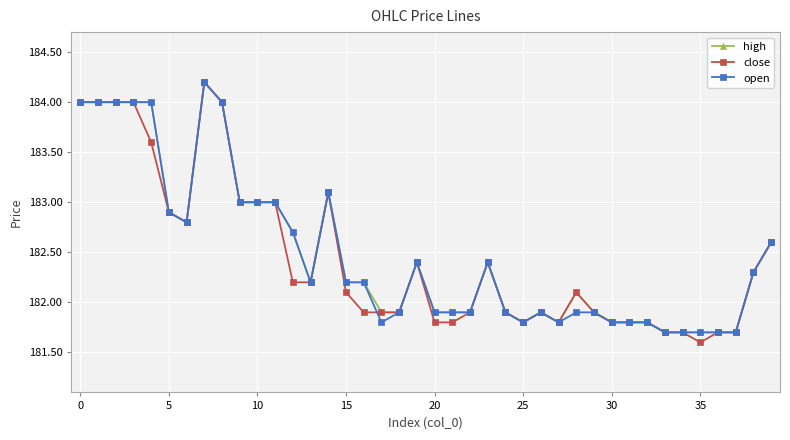

True or false: open has more than 0 points higher than both neighbors.

True